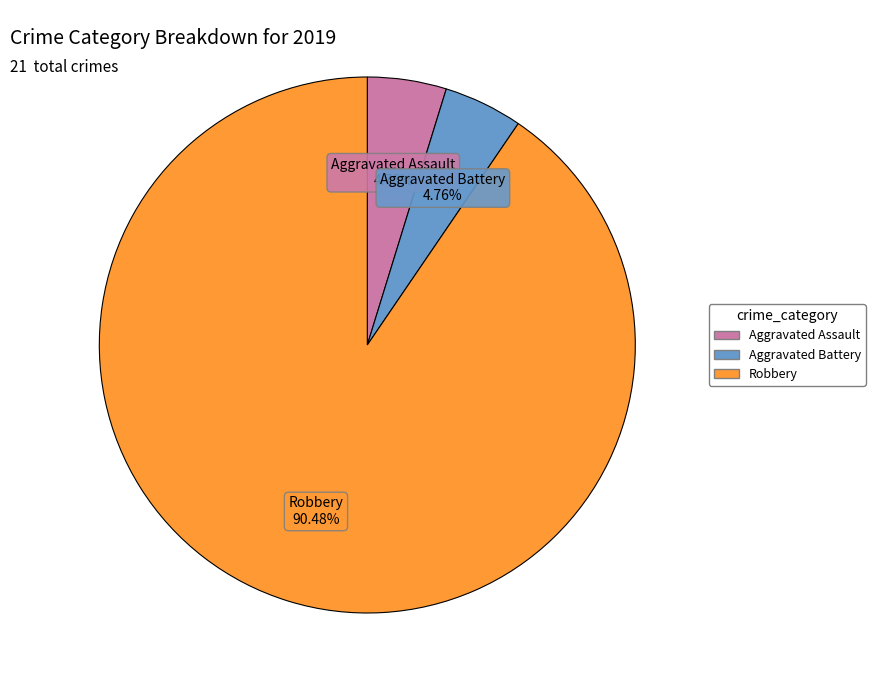

Is there any slice that represents more than half of the pie?

Yes